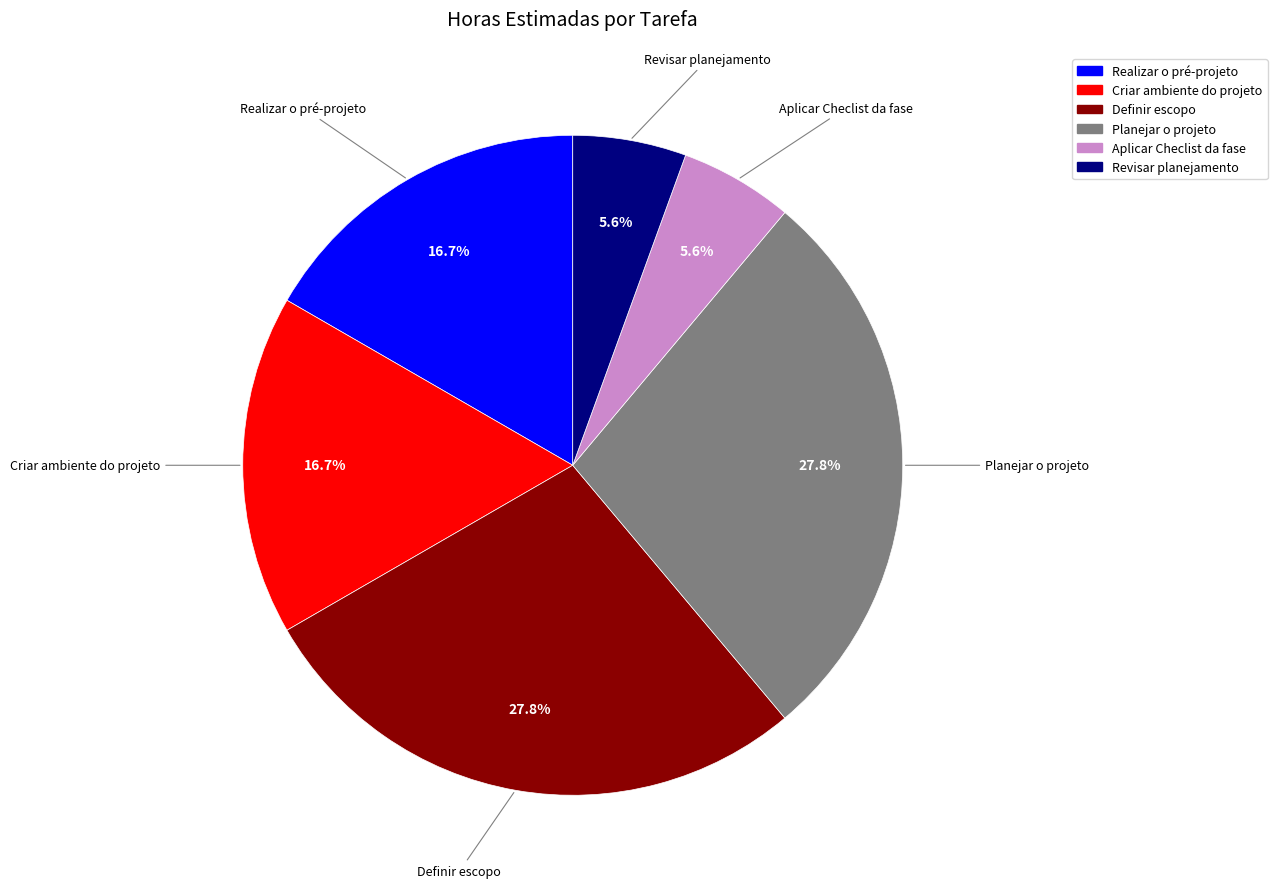

To the nearest percent, what is the difference between the Aplicar Checlist da fase and Definir escopo slice percentages?

22%